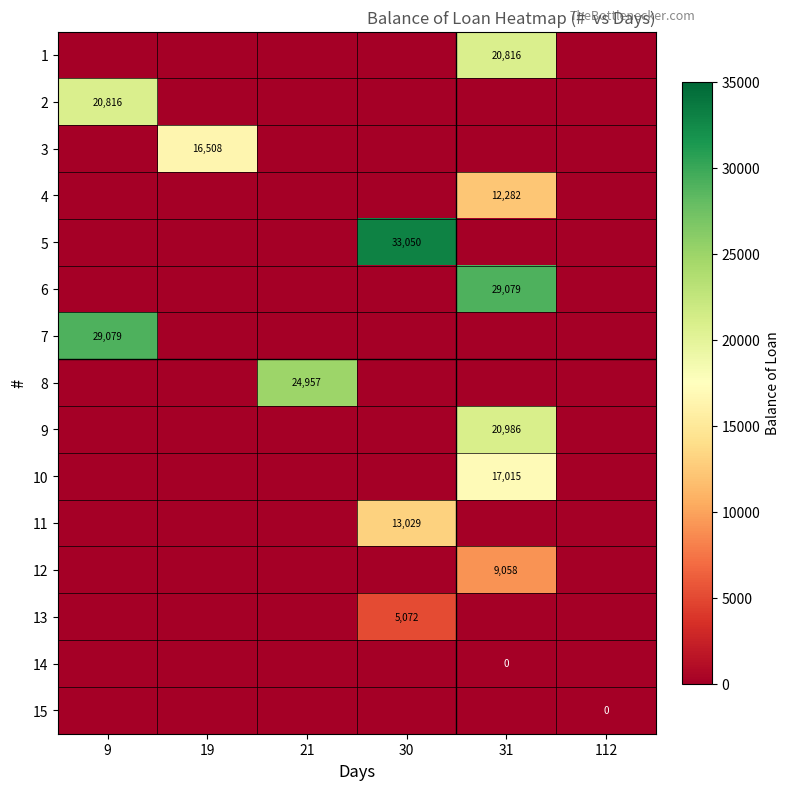

Is it true that 4 equals 12282 at 31?

True